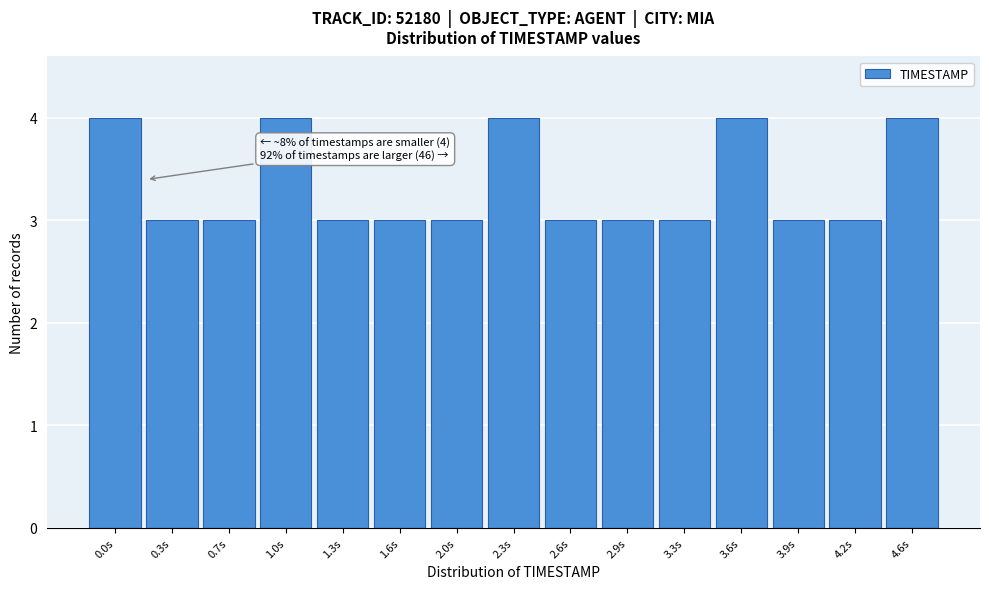

Reading left to right, extract all data points from this chart.

0.0s=4	0.3s=3	0.7s=3	1.0s=4	1.3s=3	1.6s=3	2.0s=3	2.3s=4	2.6s=3	2.9s=3	3.3s=3	3.6s=4	3.9s=3	4.2s=3	4.6s=4